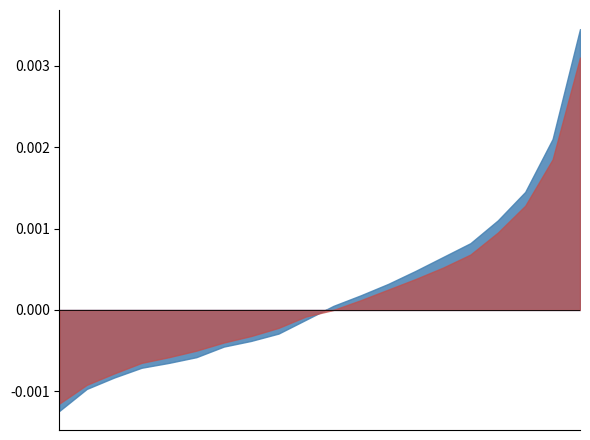

Which category has the highest value across all series?

19